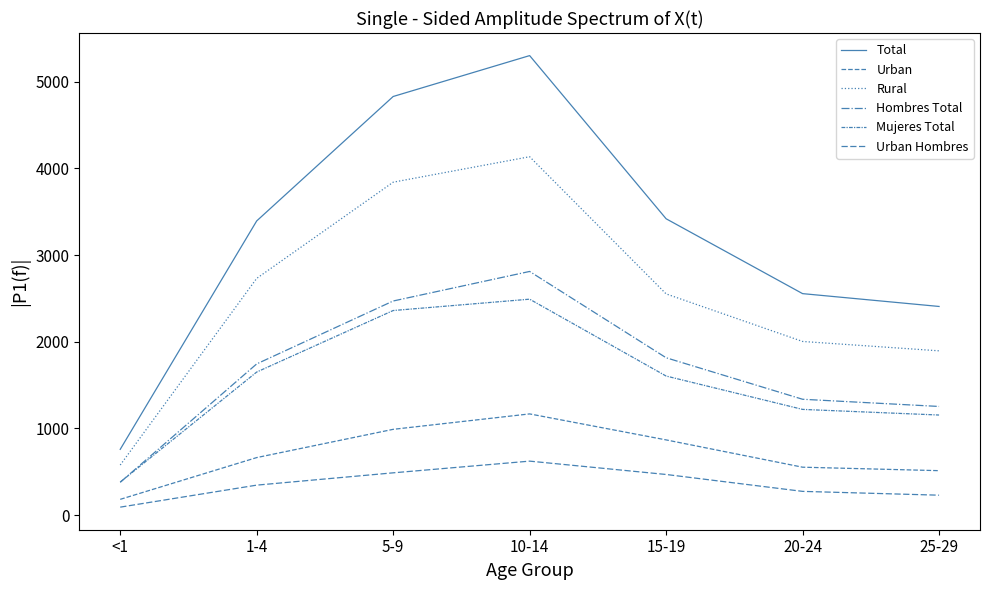

How many lines are shown in the chart?

6